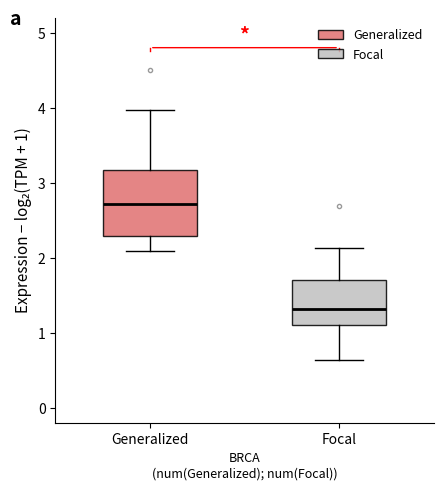

Which box has the highest median line?

Generalized